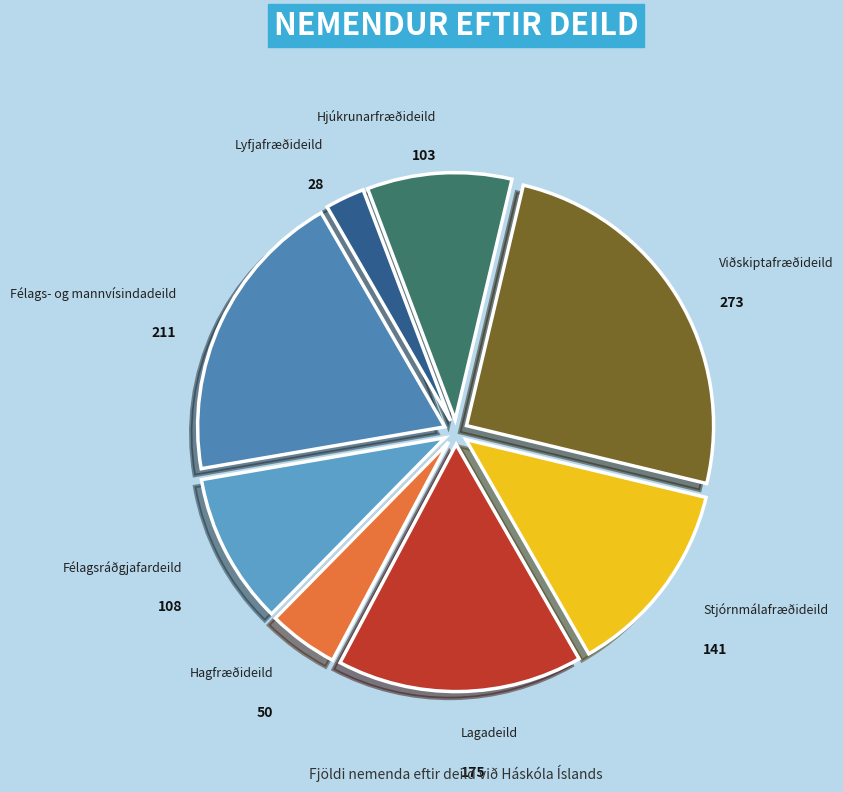

True or false: Viðskiptafræðideild accounts for 15% of the total.

False